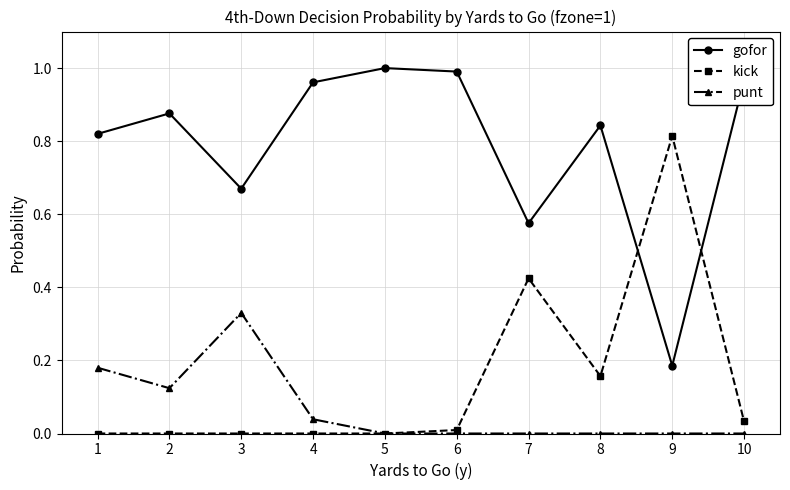

Which category has the highest value in the punt series?

3